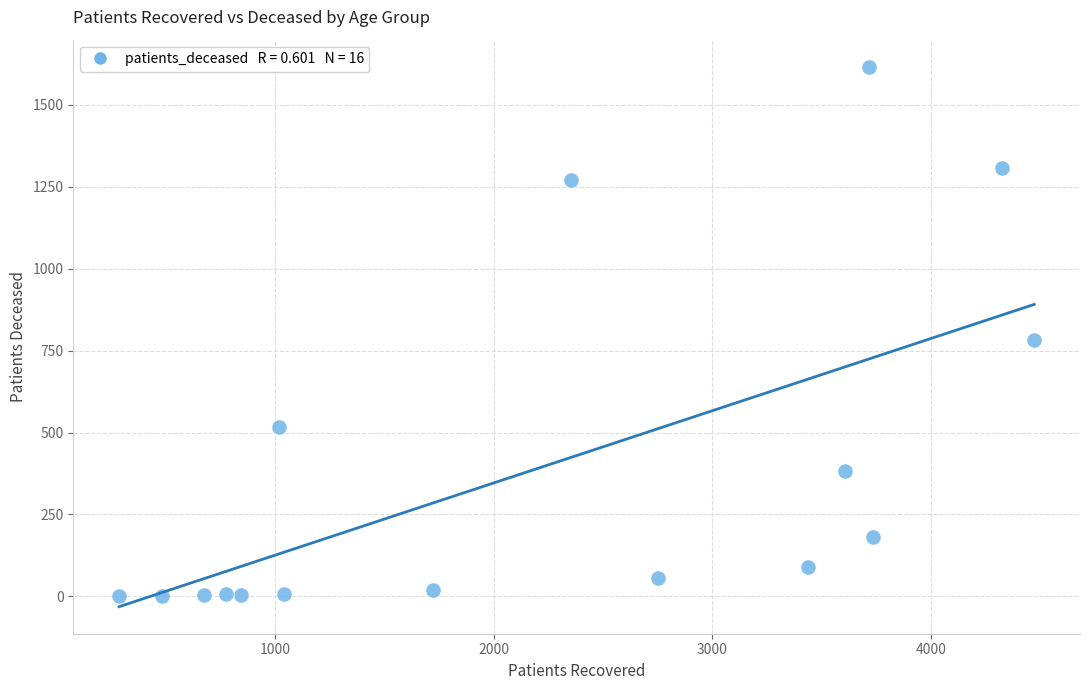

What Y value in the scatter plot is closest to 808?

782